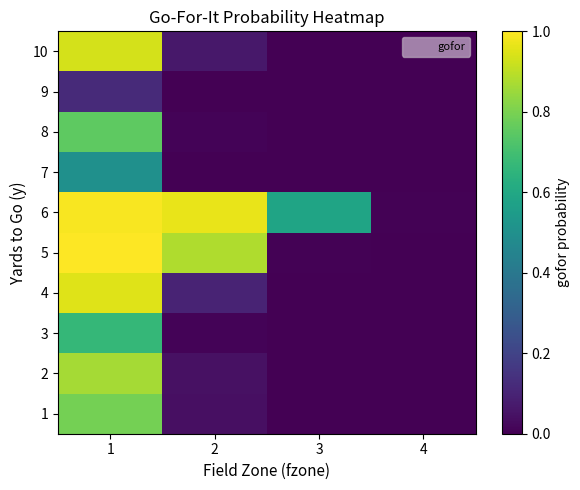

At 3, list the series in order from largest to smallest.

6, 5, 10, 1, 2, 3, 4, 7, 8, 9